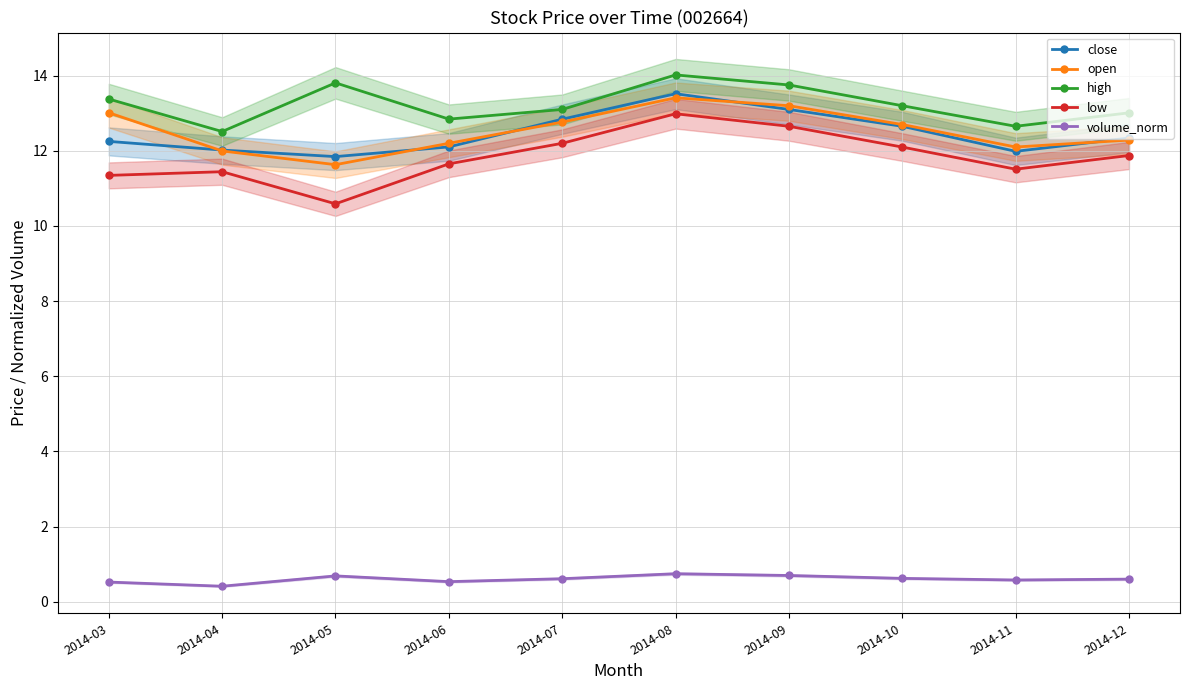

What is the spread (max minus min) of values at 2014-04?

12.1